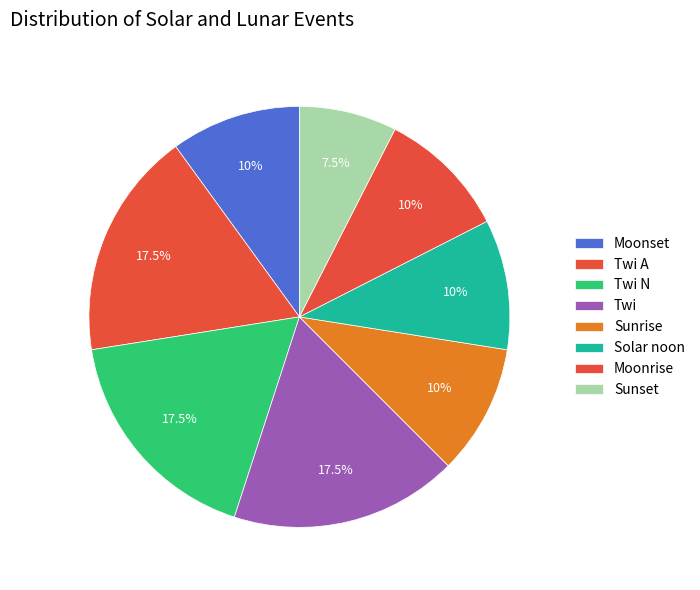

To the nearest percent, what is the combined percentage of Twi N and Moonrise?

28%